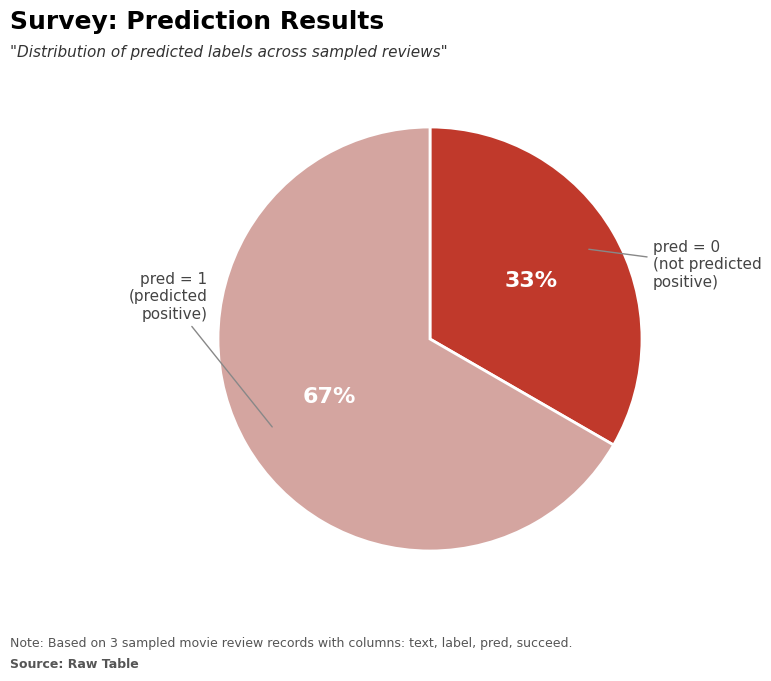

Is there a majority slice in this chart?

Yes